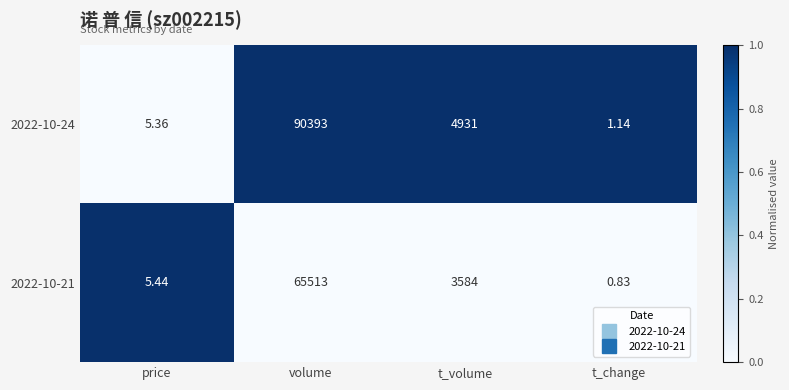

Which series has the largest total across all categories?

2022-10-24